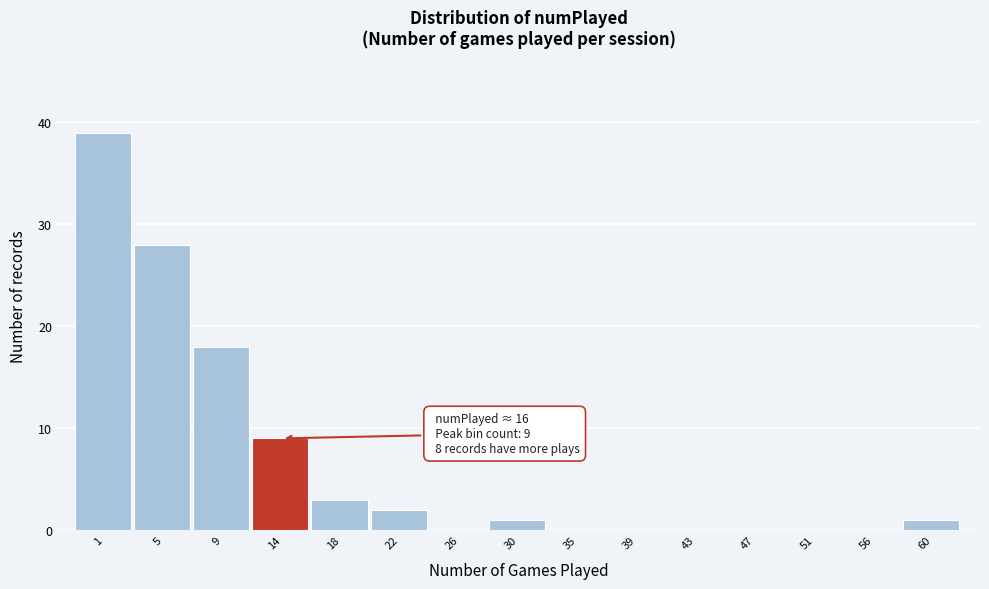

Reading right to left, what are all the values shown in this chart?

60=1	56=0	51=0	47=0	43=0	39=0	35=0	30=1	26=0	22=2	18=3	14=9	9=18	5=28	1=39